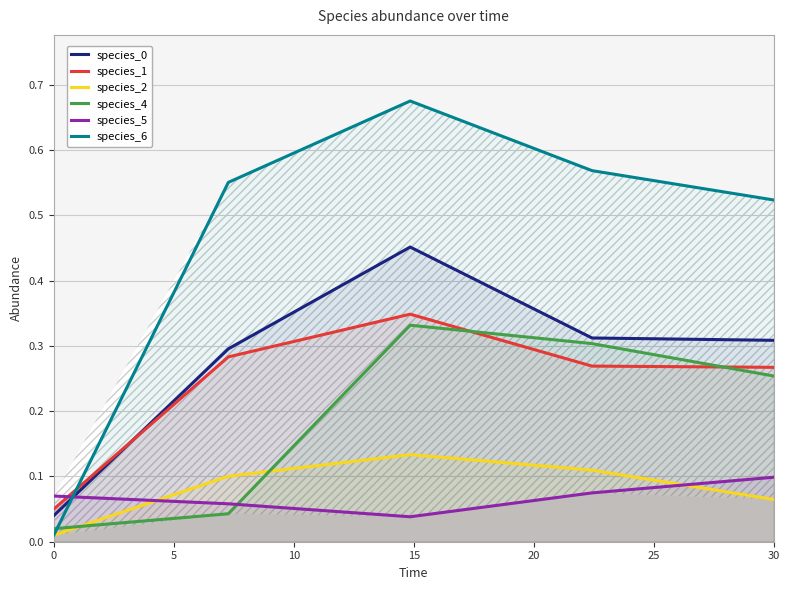

Is it true that species_0 equals 0.6 at 30?

False